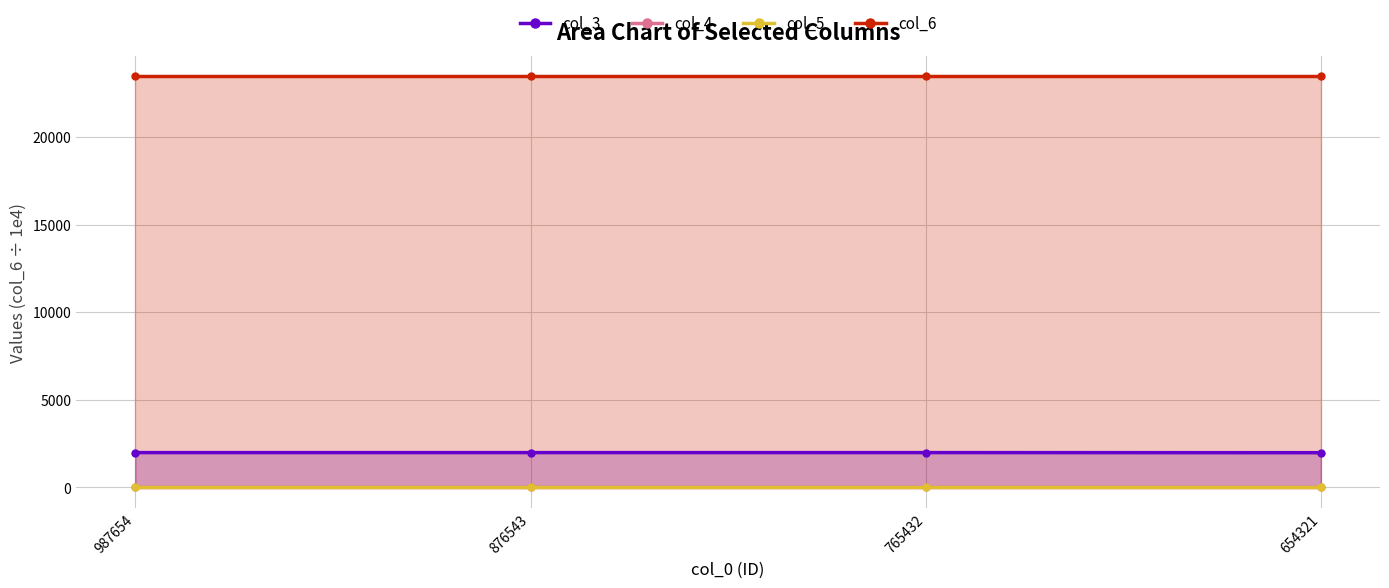

Which series changed the most between 987654 and 876543?

col_3